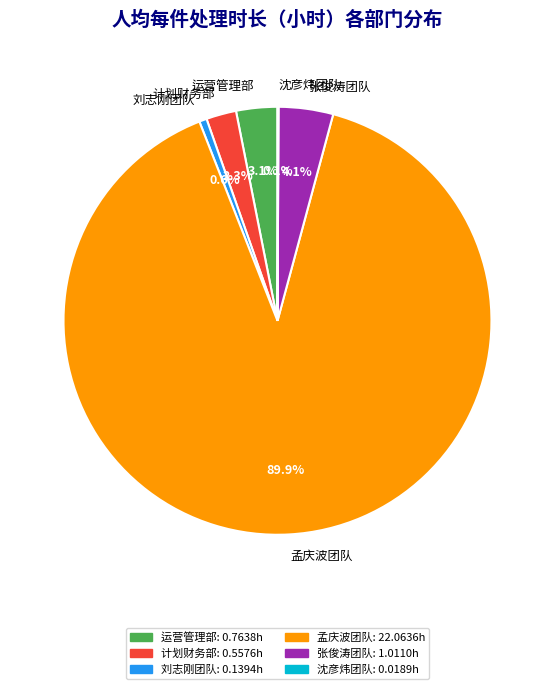

What is the total percentage of 孟庆波团队 and 计划财务部?

92.1%